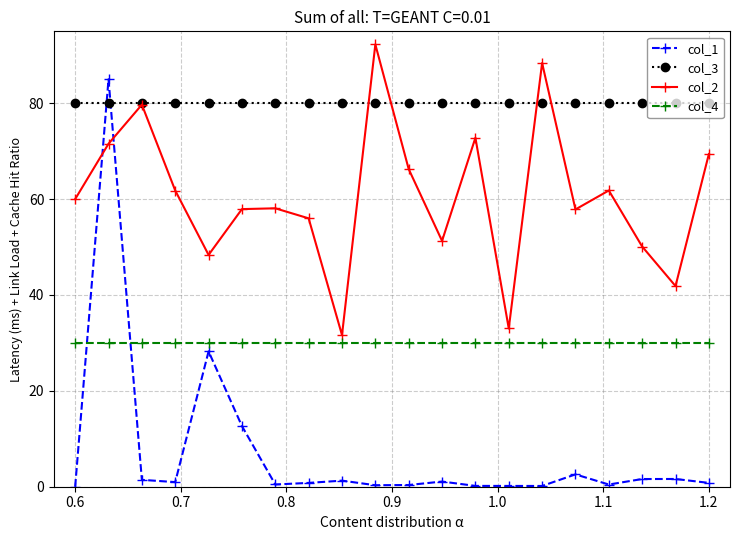

True or false: col_4 and col_2 cross at least once.

False